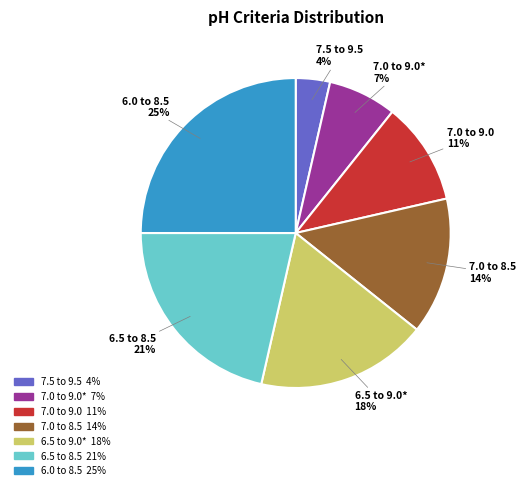

What is the ratio of the value at 7.0 to 8.5 to the value at 7.0 to 9.0?

1.3